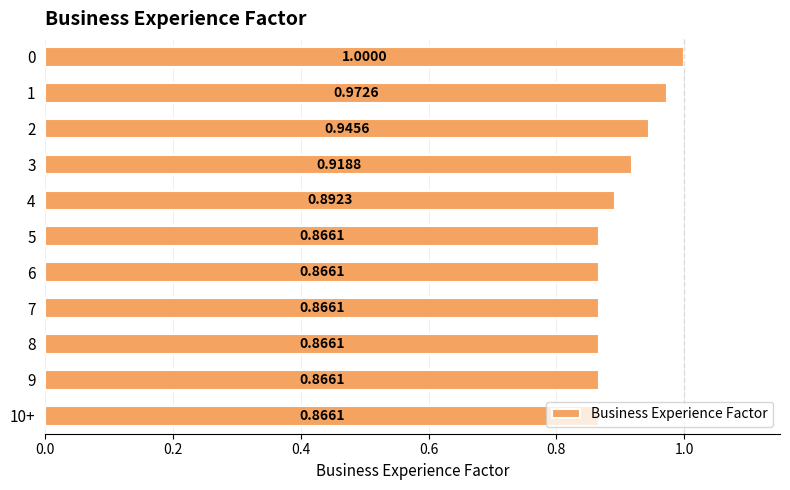

Count the number of categories in the chart.

11